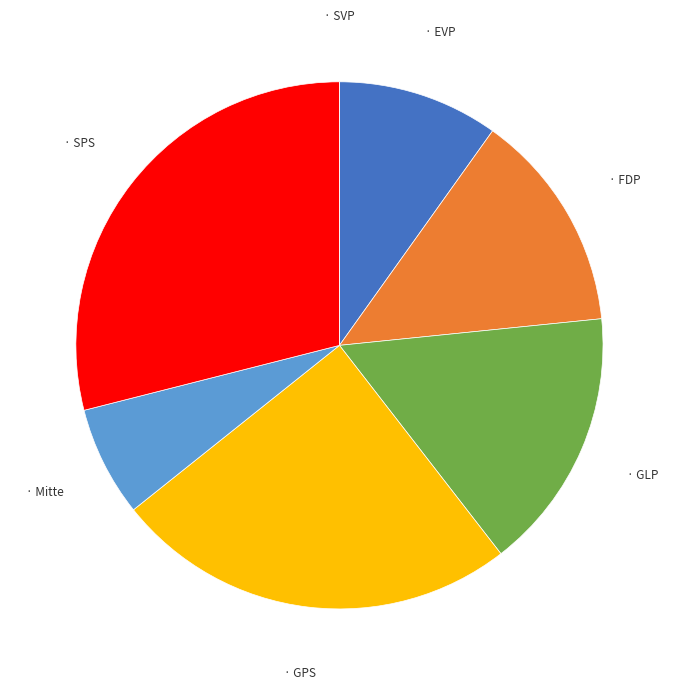

Is there a majority slice in this chart?

No